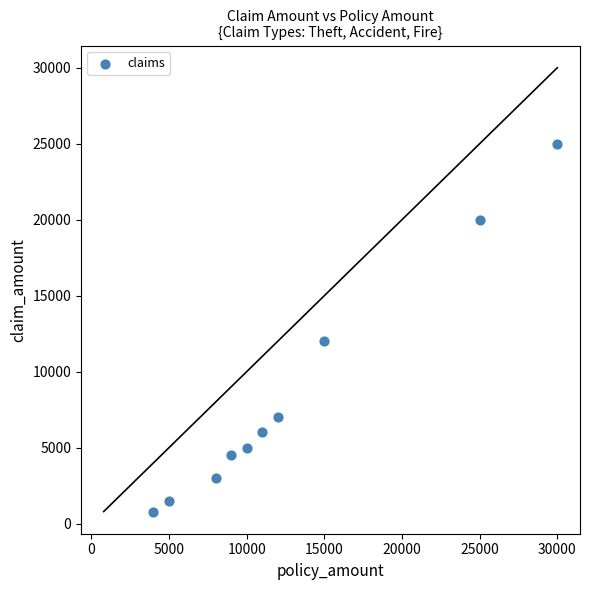

What Y value in the scatter plot is closest to 12900?

12000